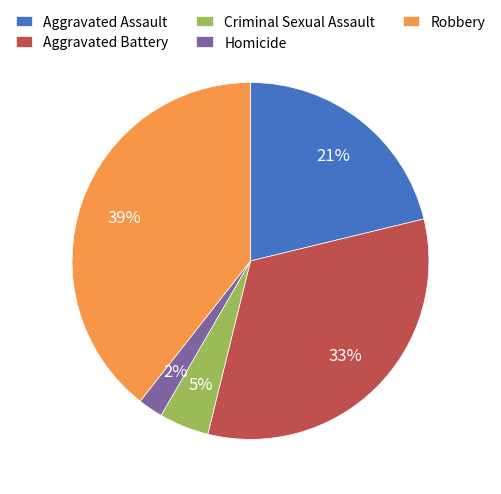

What percentage is the Aggravated Assault slice, to the nearest percent?

21%